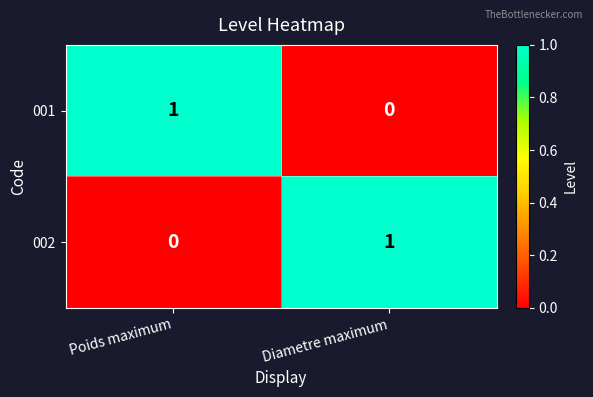

At Poids maximum, list the series in order from smallest to largest.

002, 001